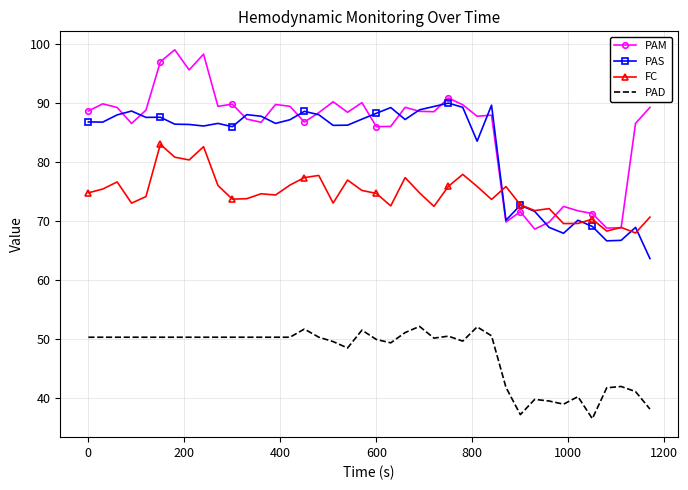

Count the number of data series in this chart.

4